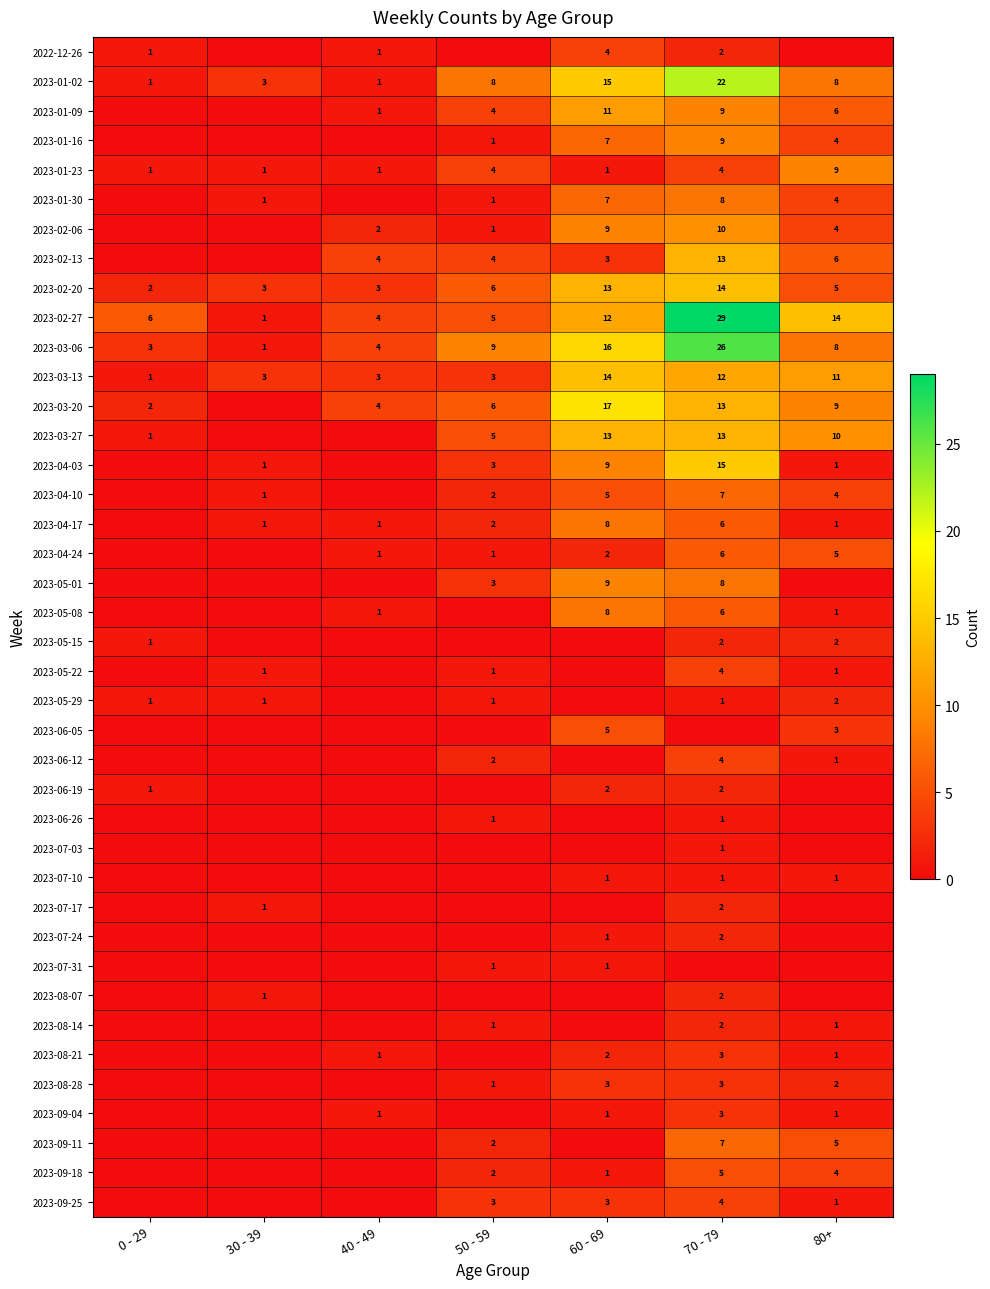

Which label corresponds to the largest value in the chart?

70 - 79